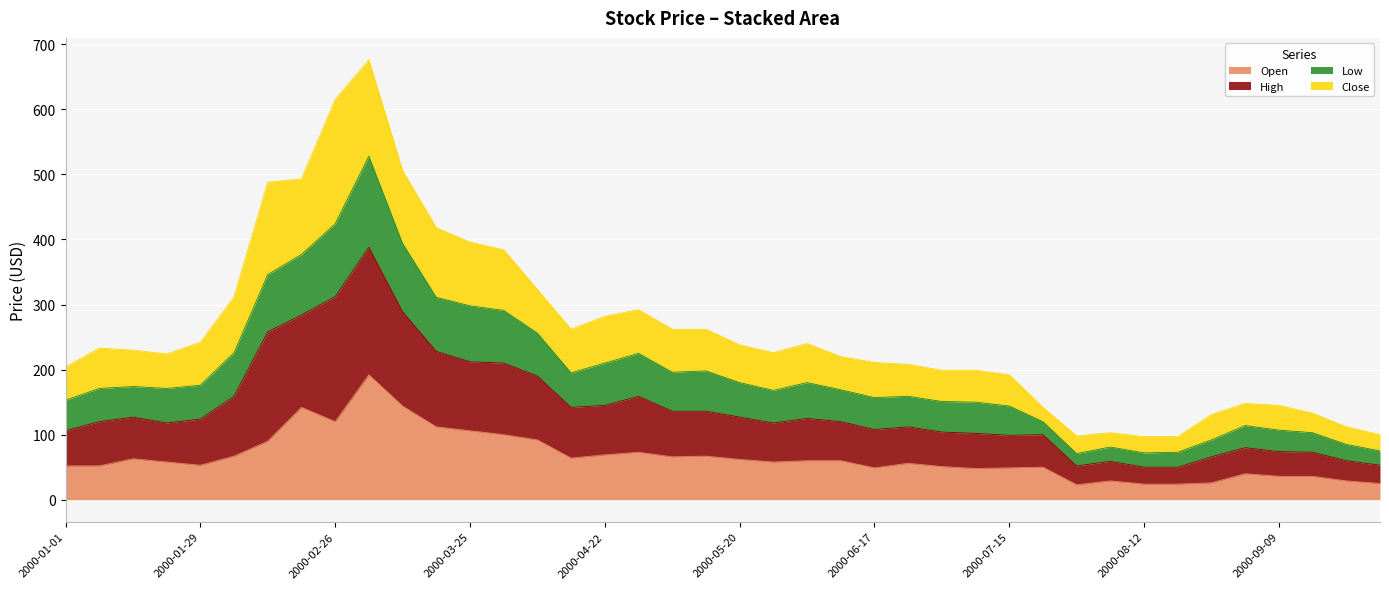

Where is the first local maximum for Open?

2000-01-15